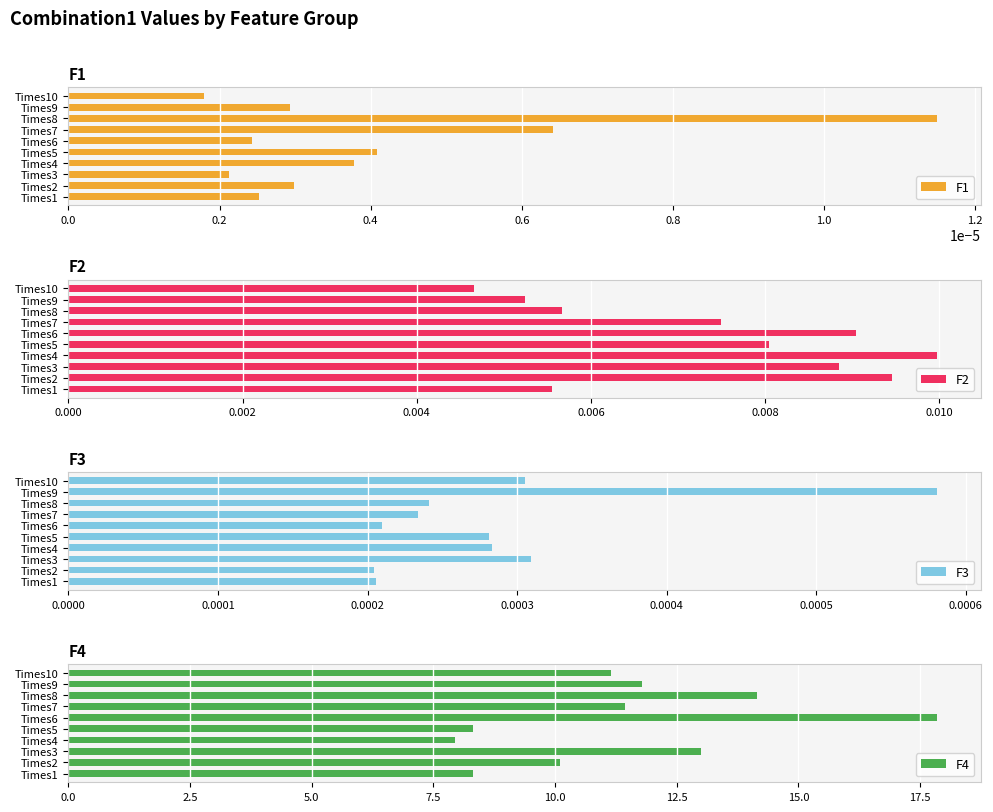

At which label does F3 reach its peak?

Times9